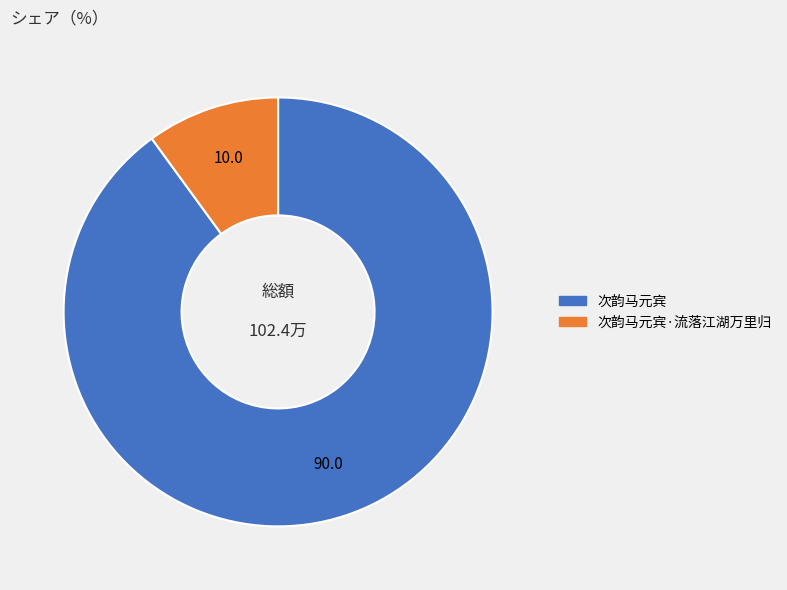

The 次韵马元宾 slice represents 95% of the pie. True or false?

False